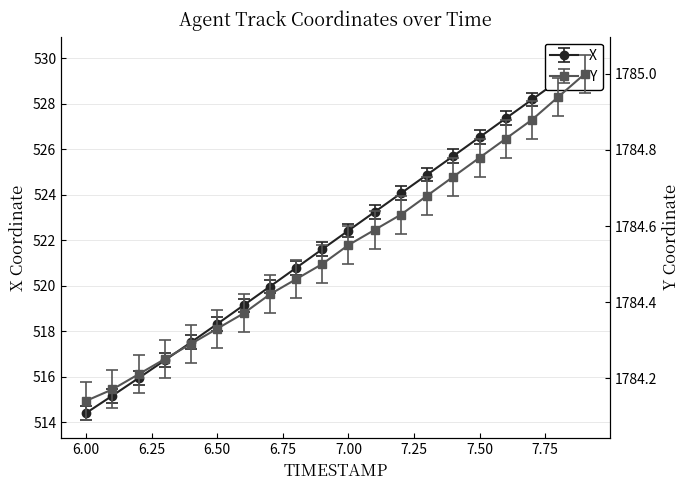

What is the label of the 5th point from the right?

7.5